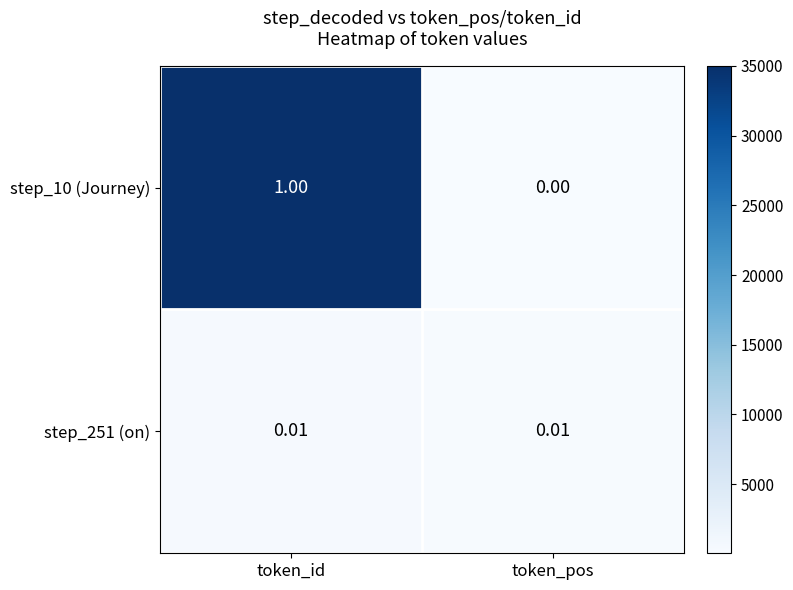

What is the difference between the highest and lowest values at token_id?

1.0